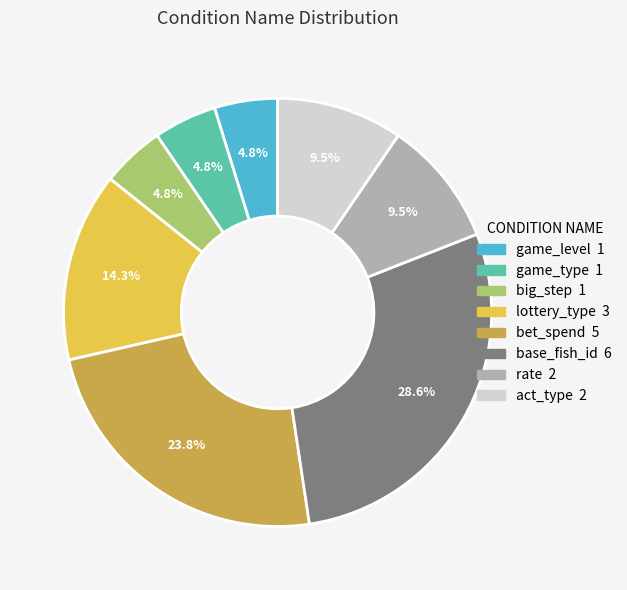

What percentage is NOT represented by base_fish_id?

71.4%